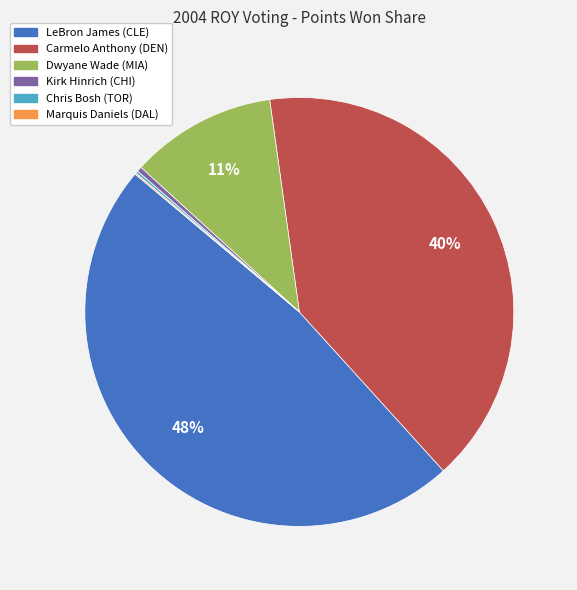

Which slice is the largest?

LeBron James (CLE)